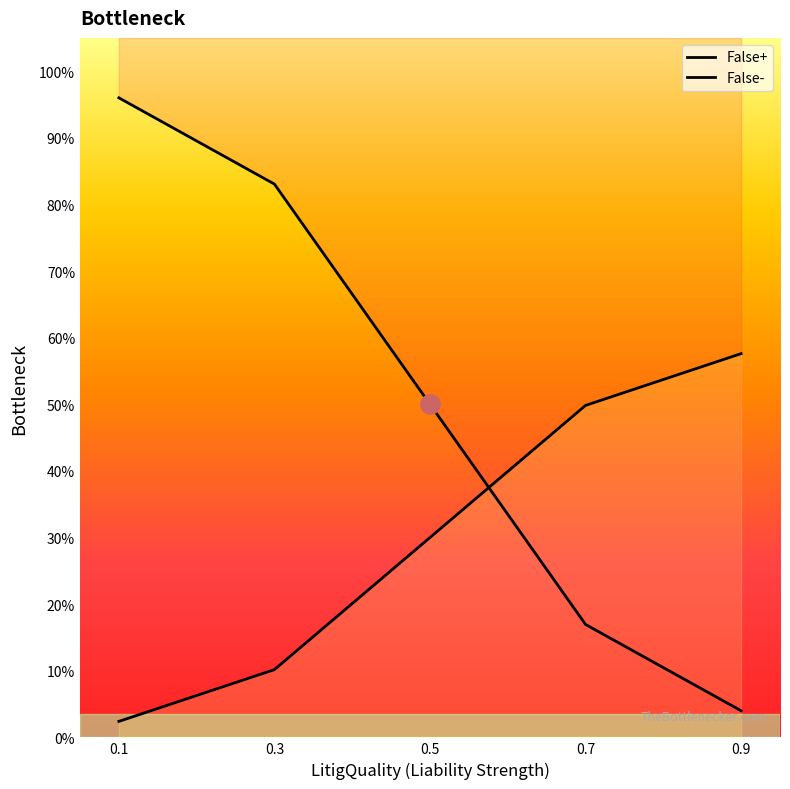

List the series in order of their peak value, highest first.

False+, False-